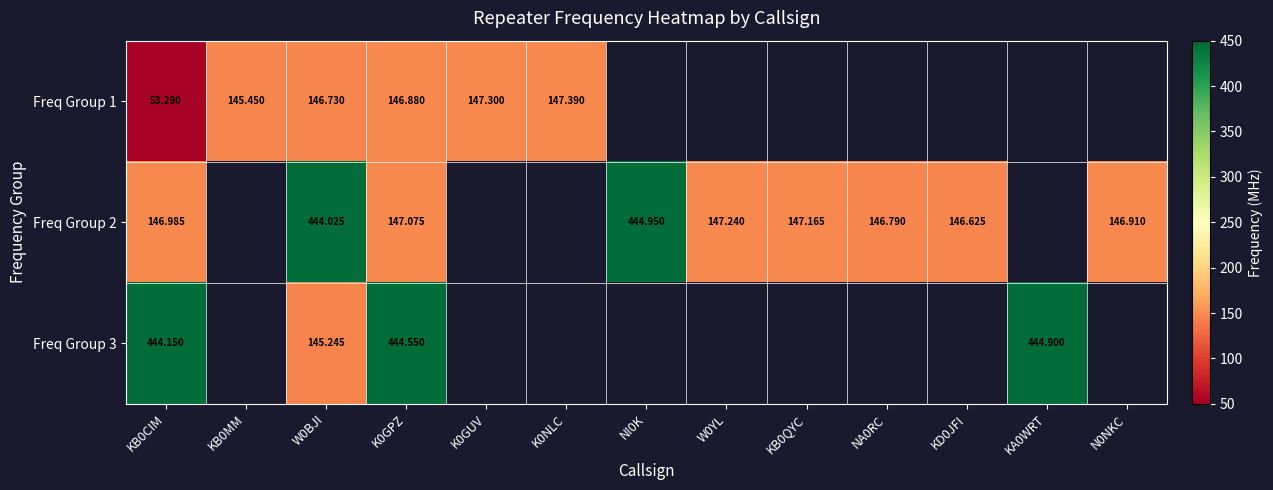

List the series in order of their peak value, highest first.

Freq Group 2, Freq Group 3, Freq Group 1